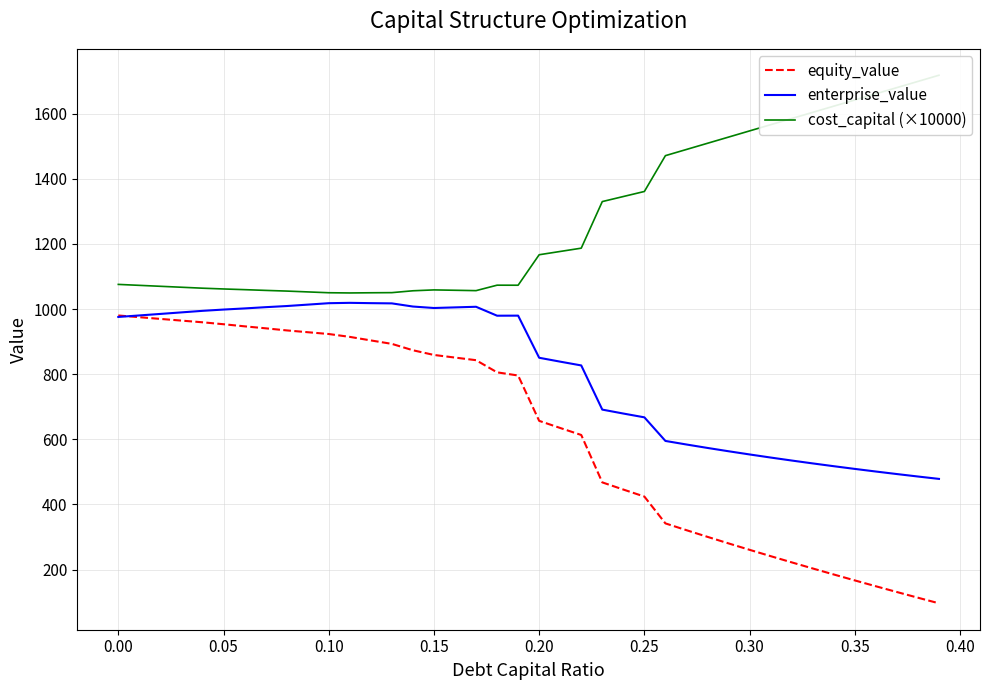

Which series has the largest range (max minus min)?

equity_value